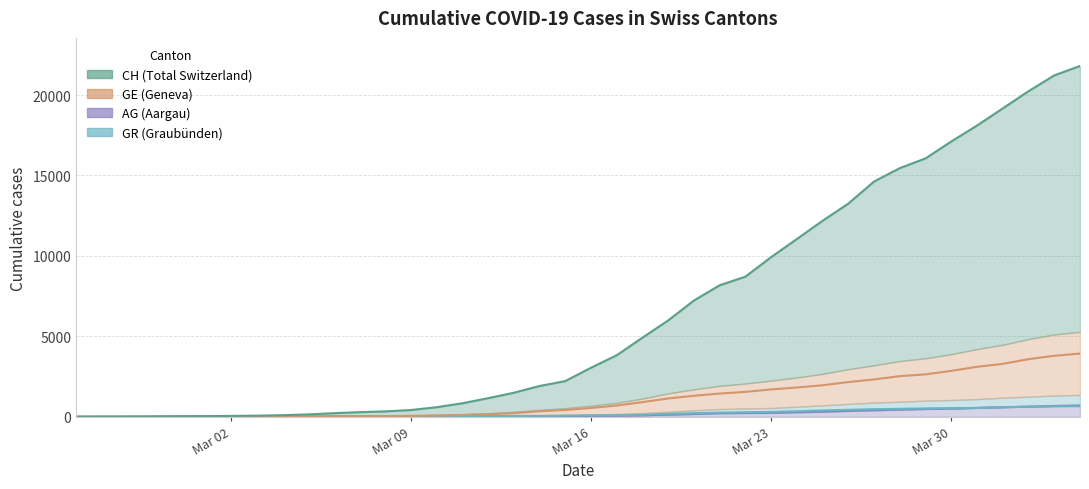

What is the difference between the AG values at 2020-03-28 and 2020-04-04?

258